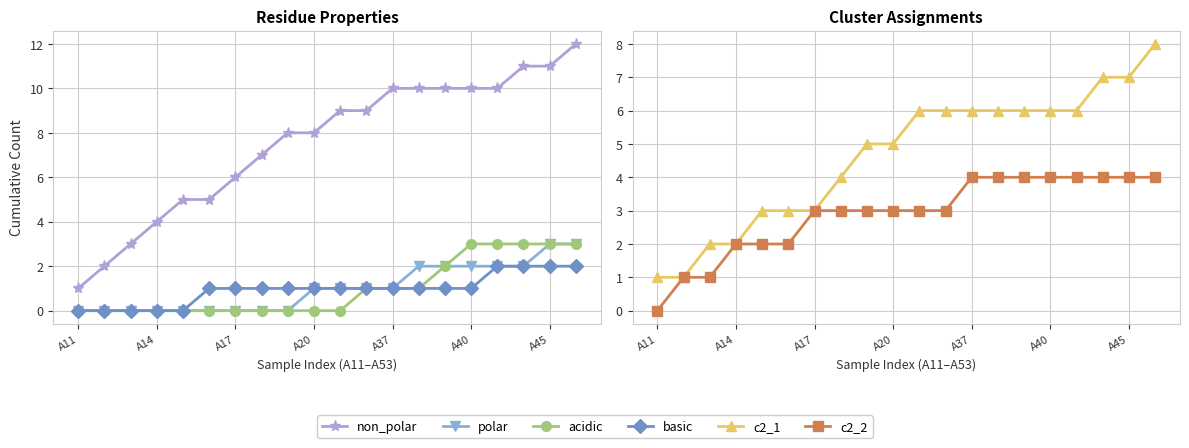

At how many categories does at least one series exceed 0?

20